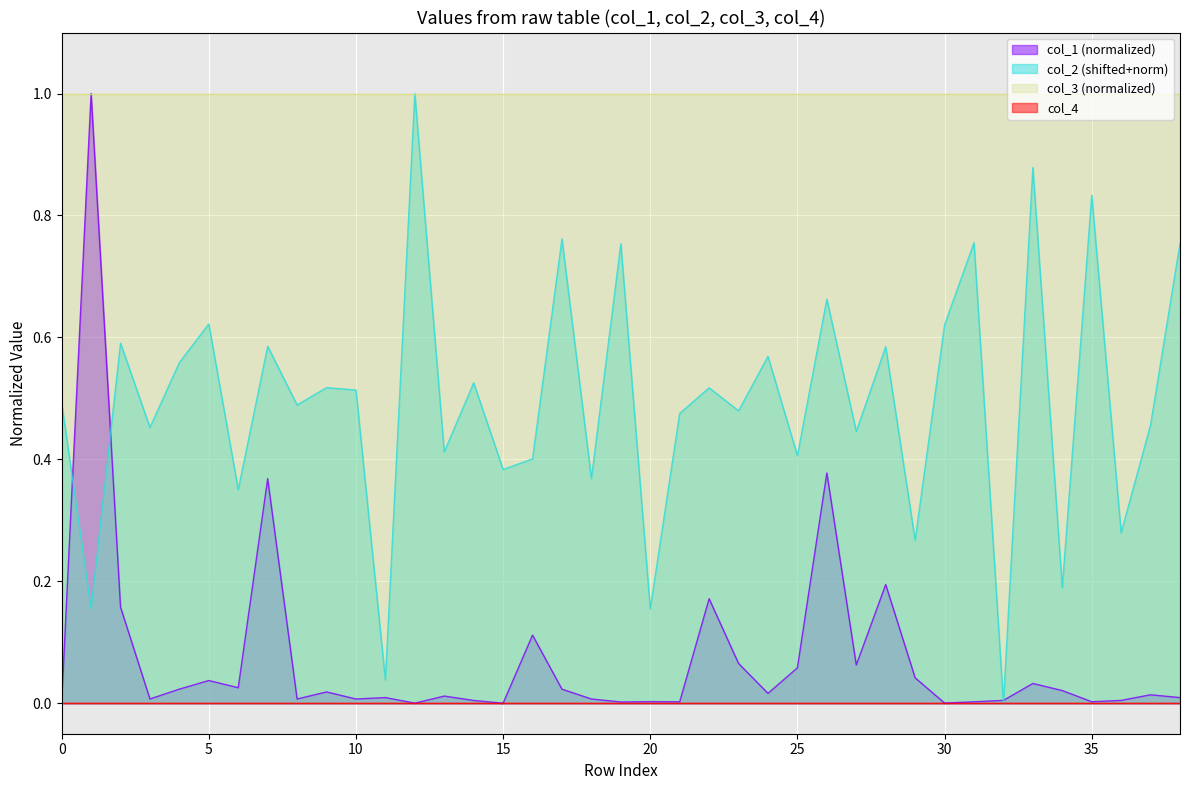

True or false: col_3 (normalized) has a value of 0.3 at 20.

False